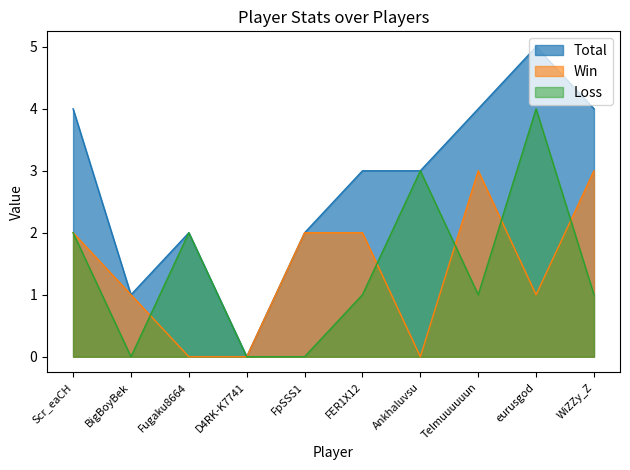

At which category does the chart reach its minimum across all series?

D4RK-K7741